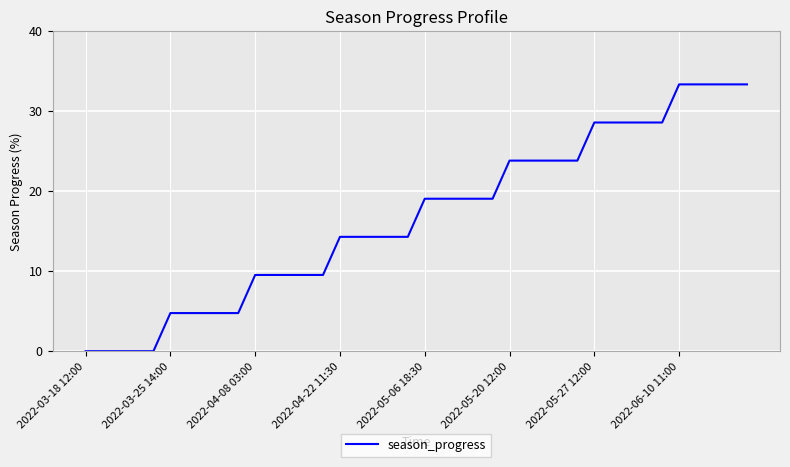

What is the maximum value shown in the chart?

33.3